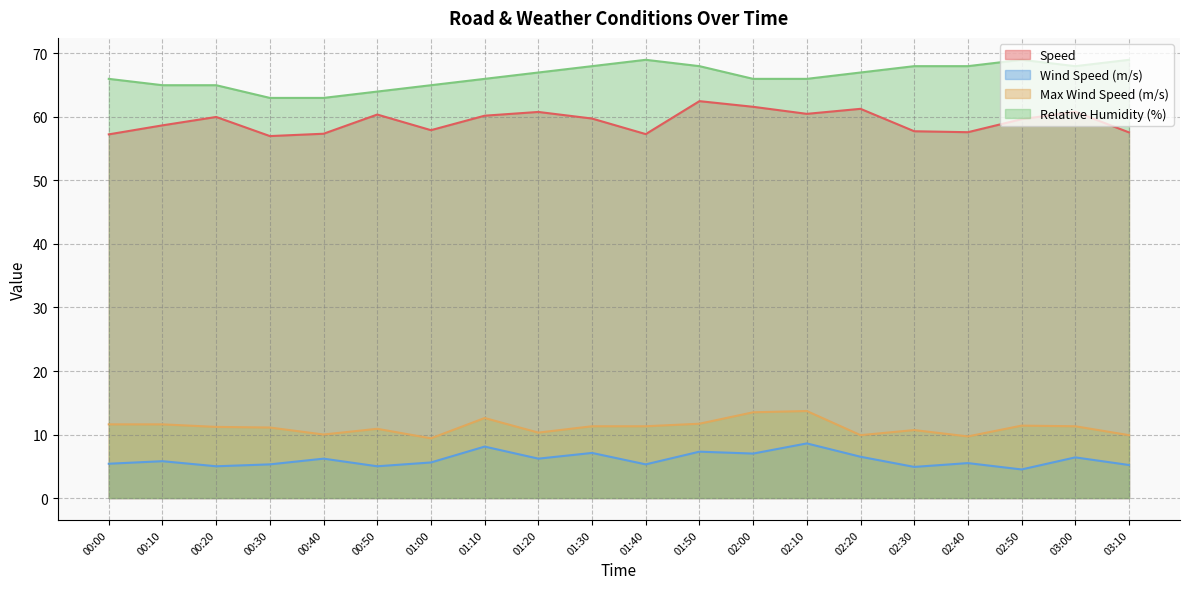

At how many categories does at least one series exceed 15?

20